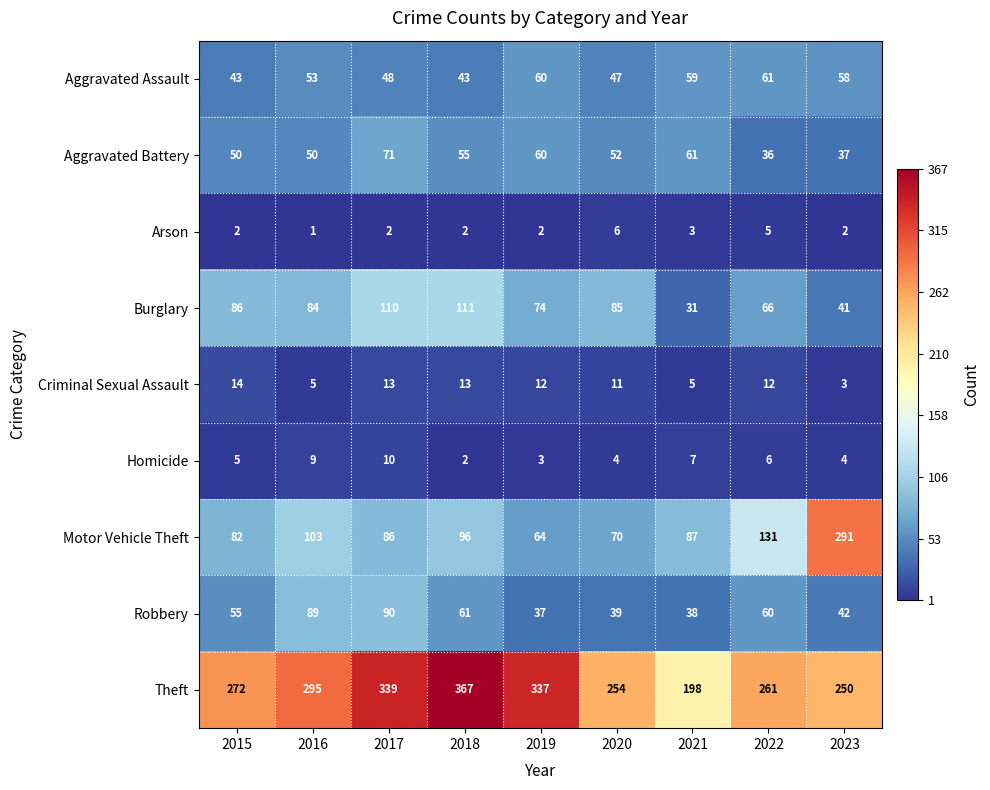

What is the average value of the Theft series?

286